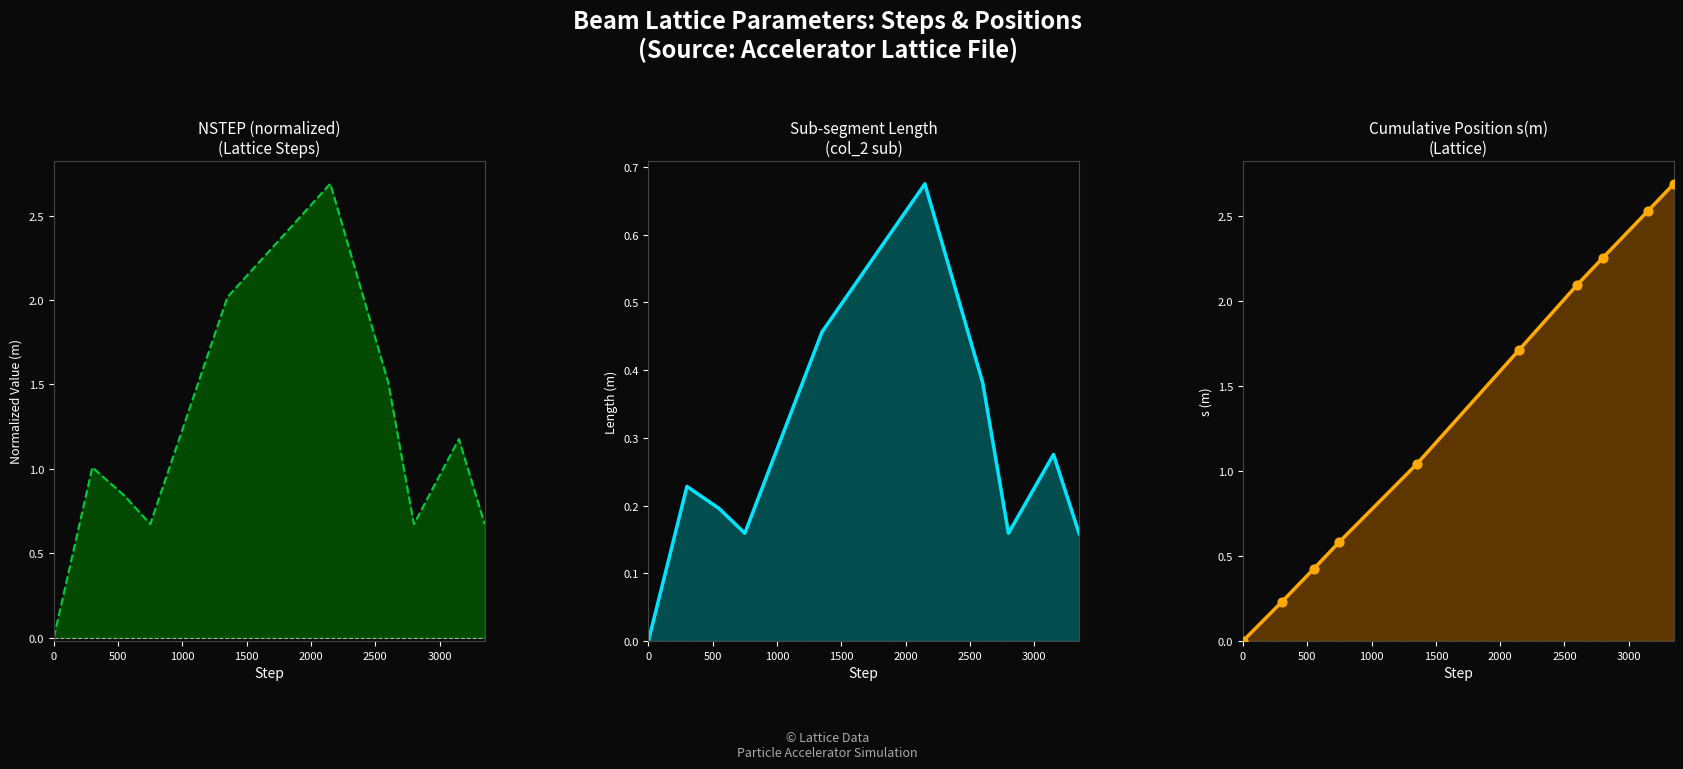

What is the total value across all series at 2500?

5.1